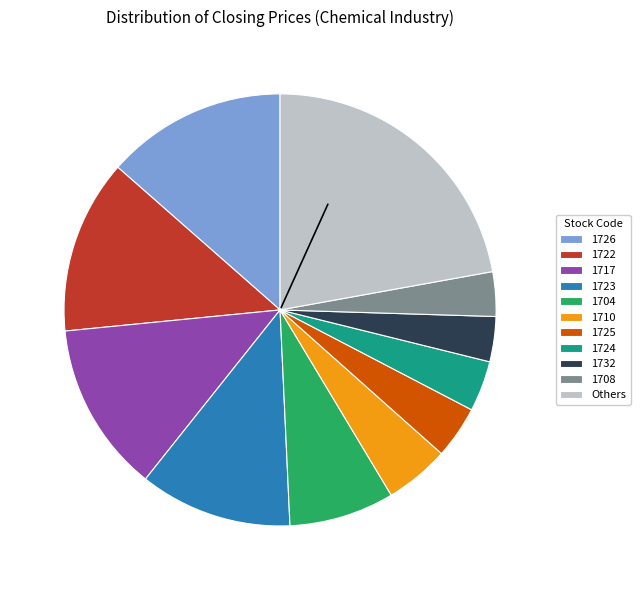

Combined, do 1726 and 1725 account for over 50%?

No